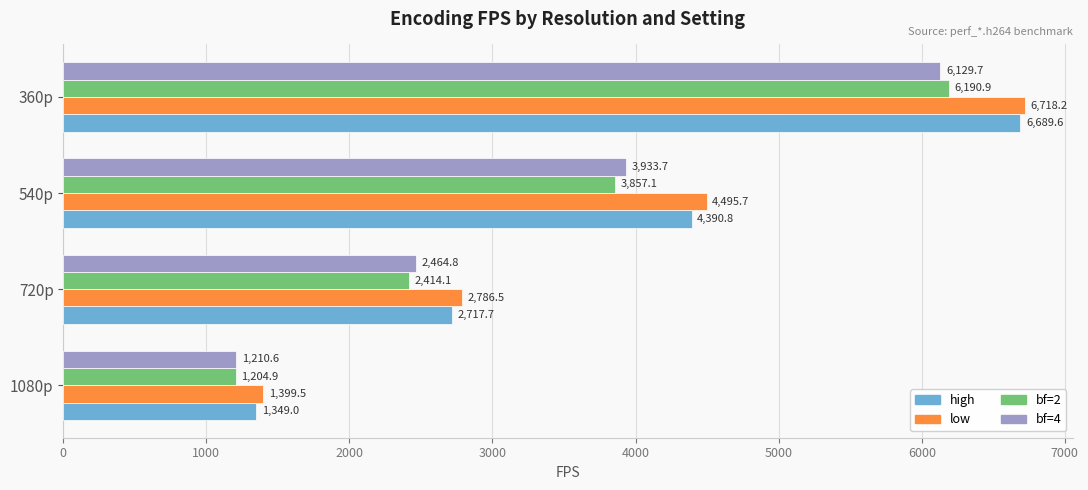

Which series changed the most between 1080p and 540p?

low